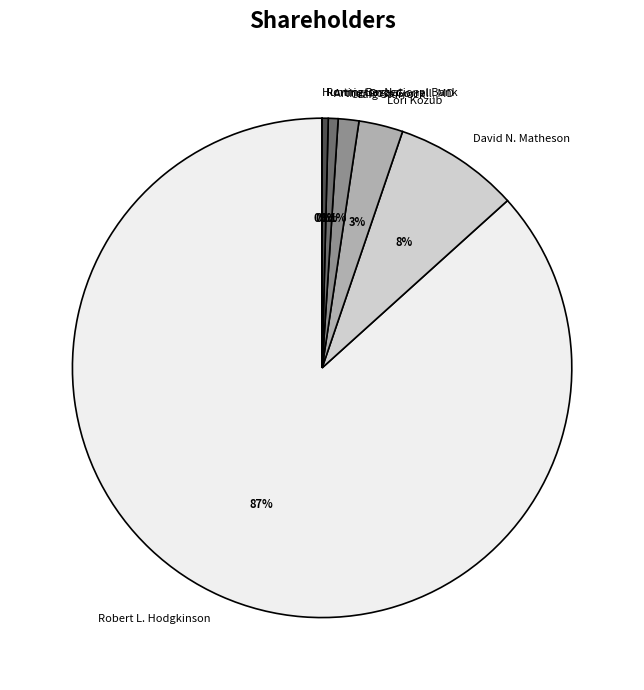

Which has a higher value, David N. Matheson or Arthur Ross Gorrell, MD?

David N. Matheson